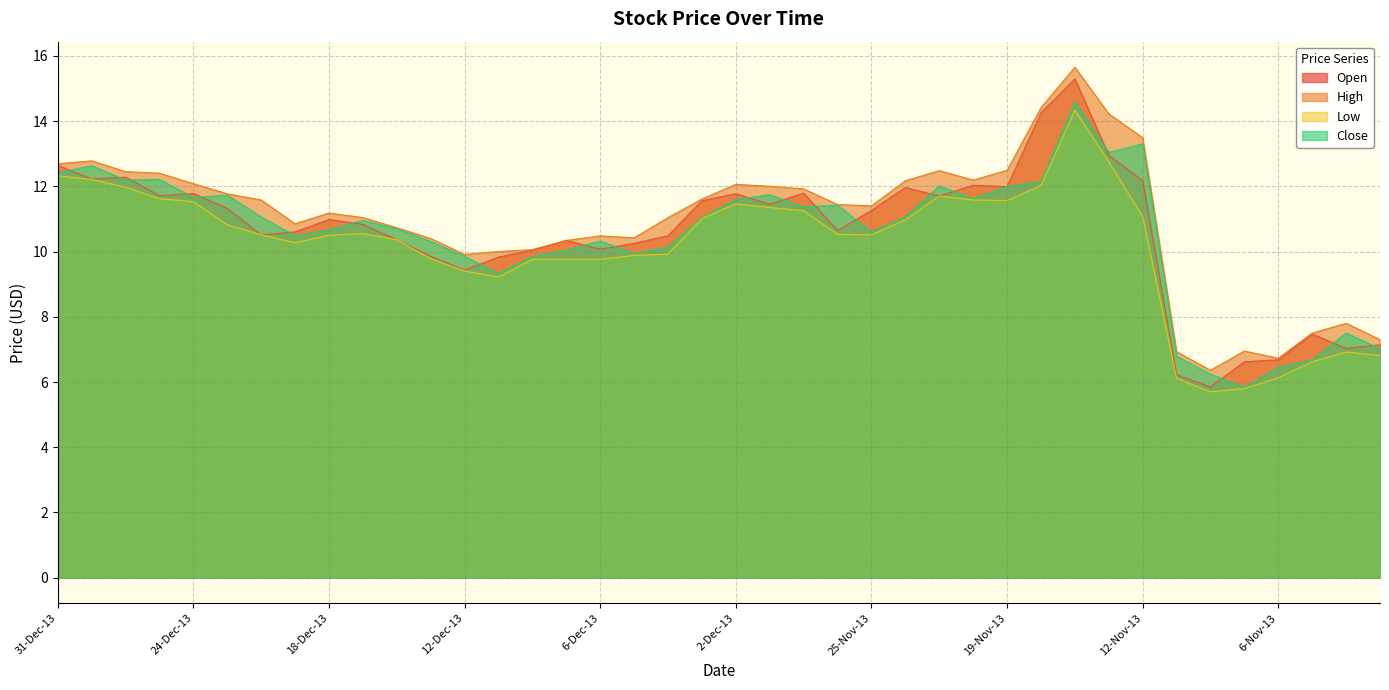

True or false: Open has more than 1 interior local peaks.

True